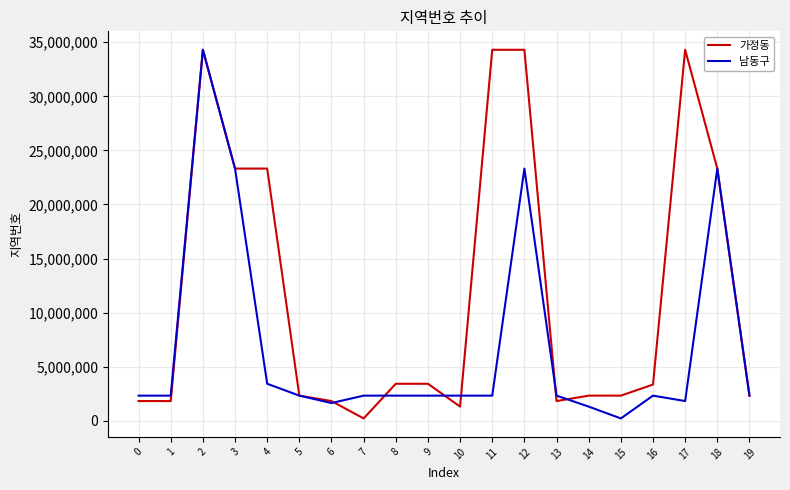

Rank the series at 15 from lowest to highest value.

남동구, 가정동